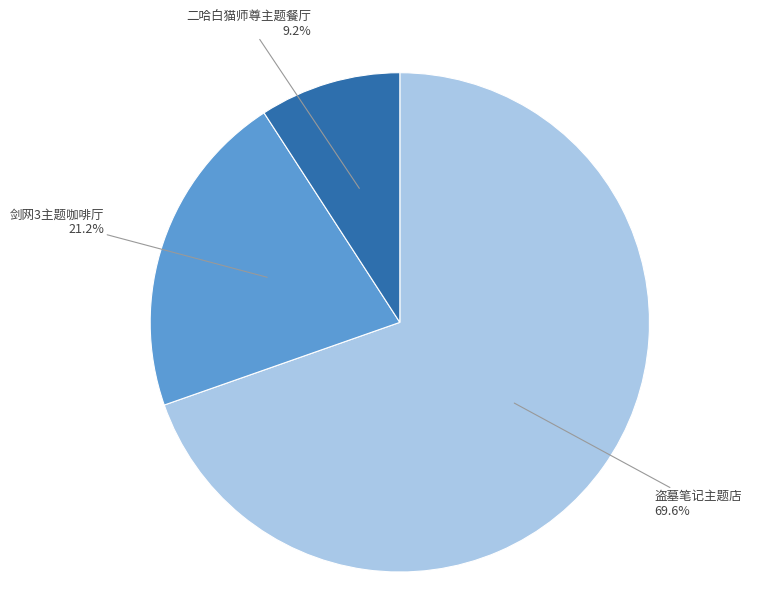

Is there any slice that represents more than half of the pie?

Yes